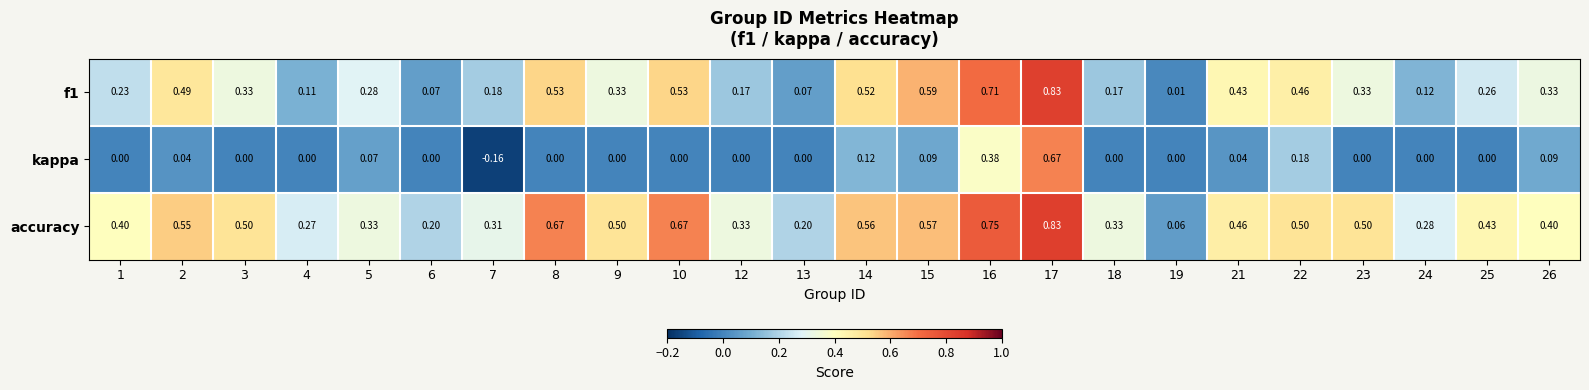

Which series changed the most between 3 and 18?

accuracy